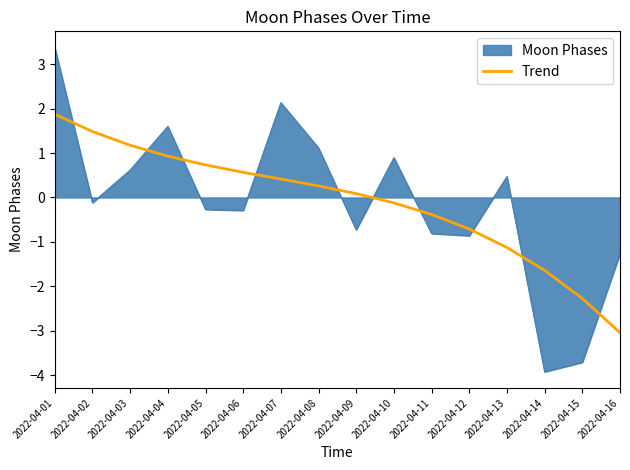

What is the difference between the Trend values at 2022-04-11 and 2022-04-05?

1.1